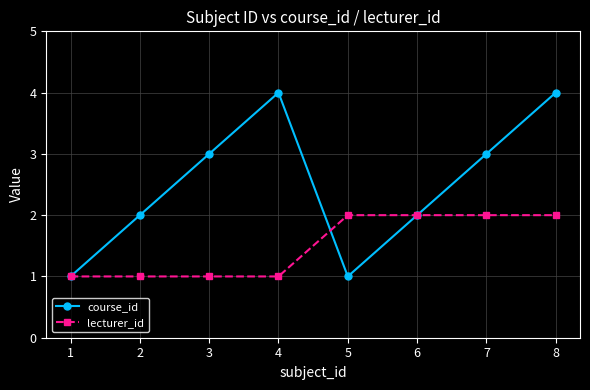

Where is the first local maximum for course_id?

4